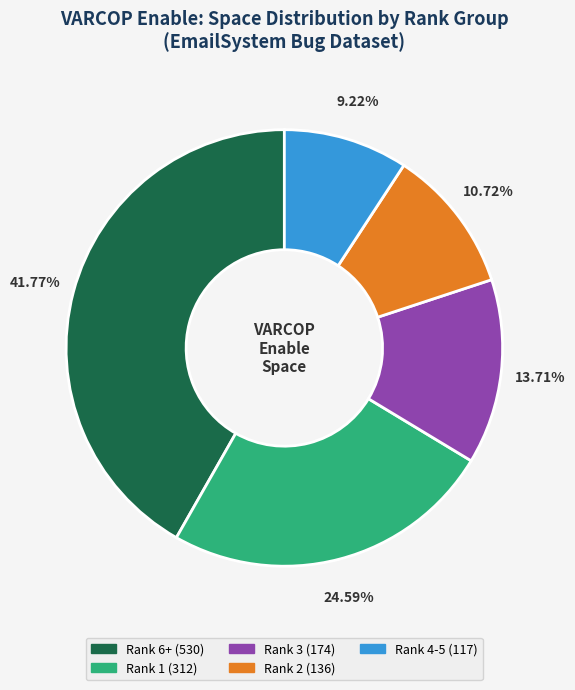

Is there any slice that represents more than half of the pie?

No